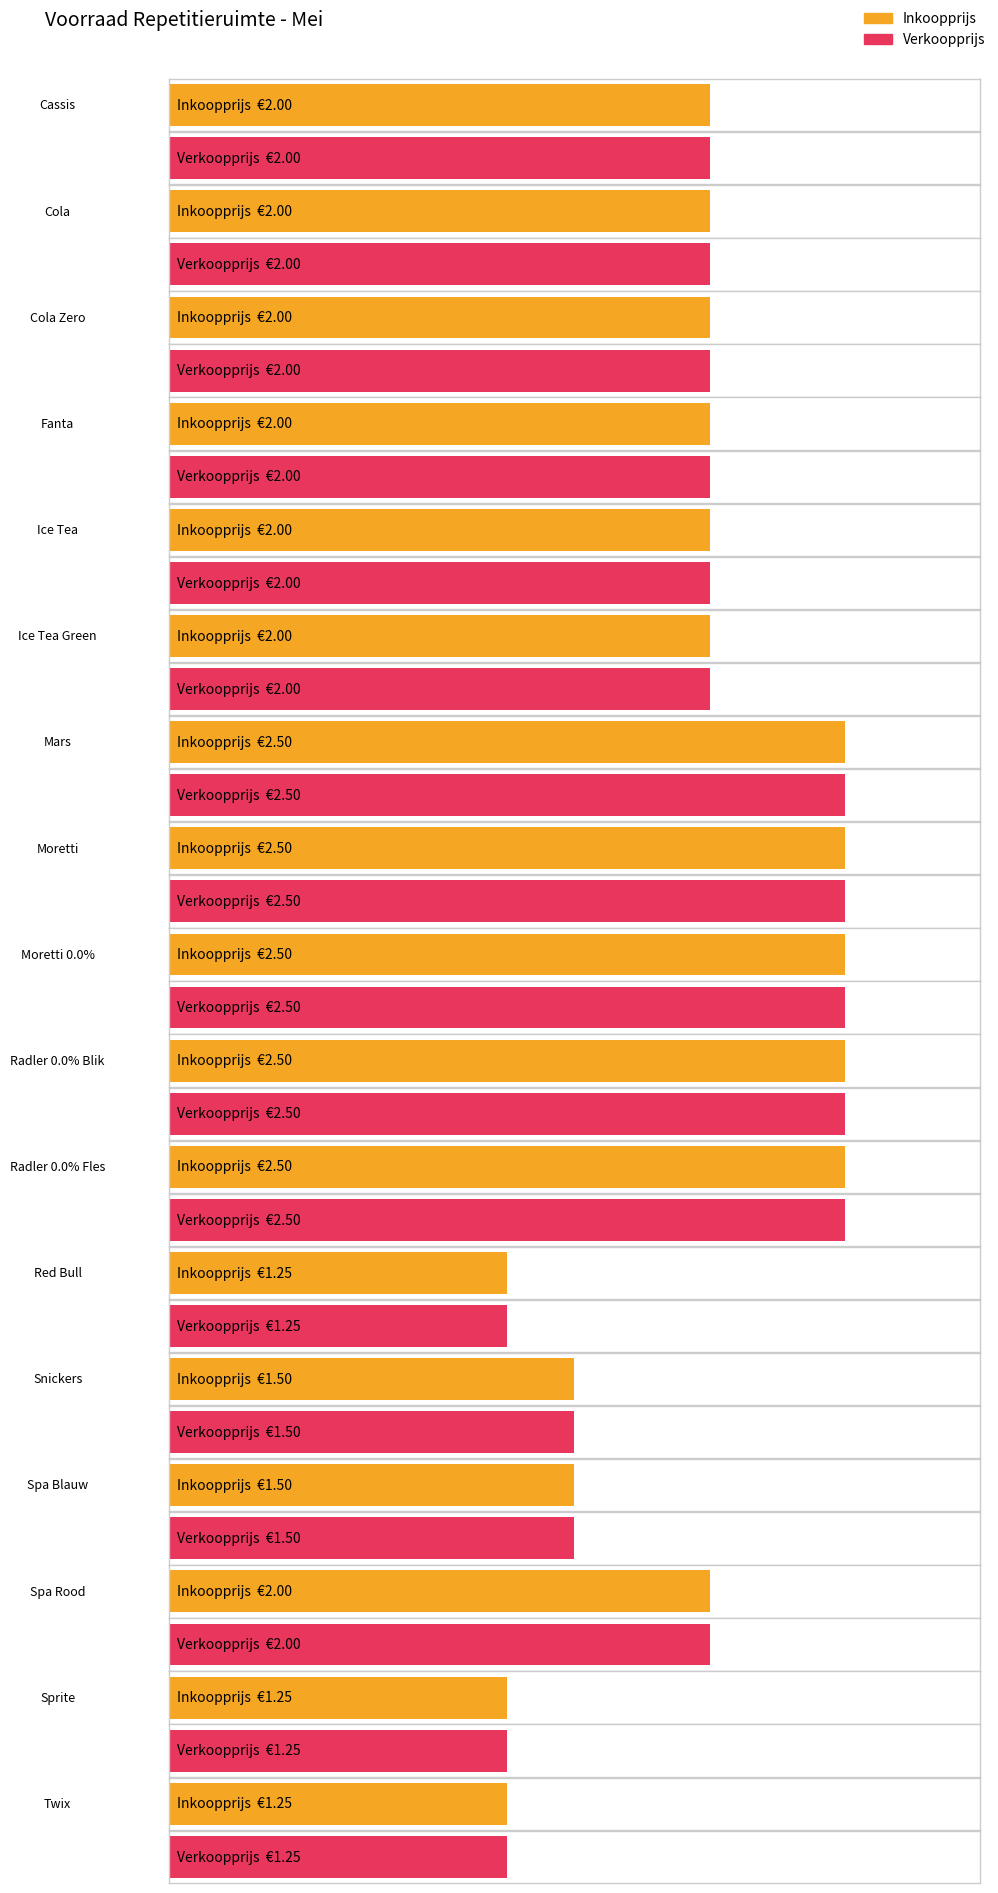

Between Cola and Spa Blauw, which is larger?

Cola